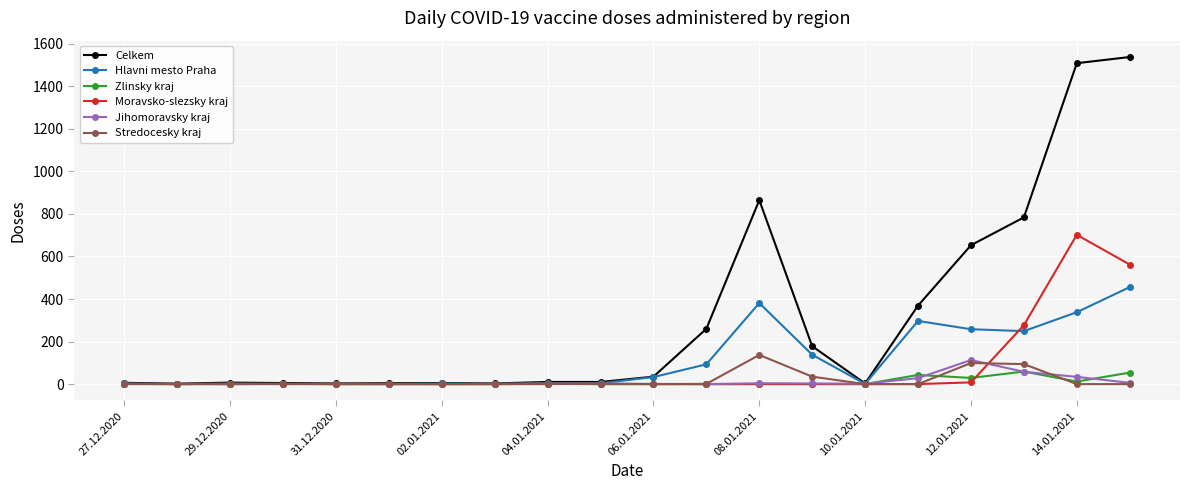

What is the greatest value displayed?

1538